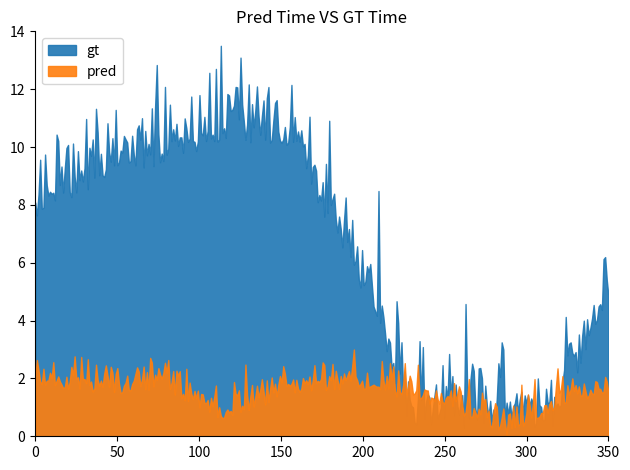

Count the number of data series in this chart.

2